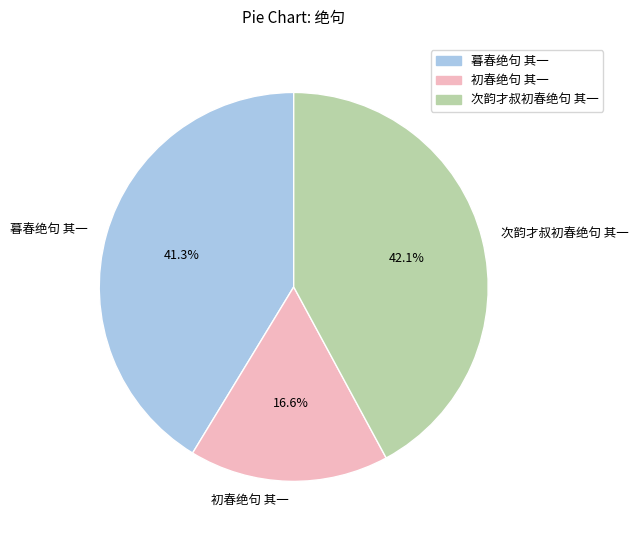

Is it true that 暮春绝句 其一 is 41% of the pie?

True